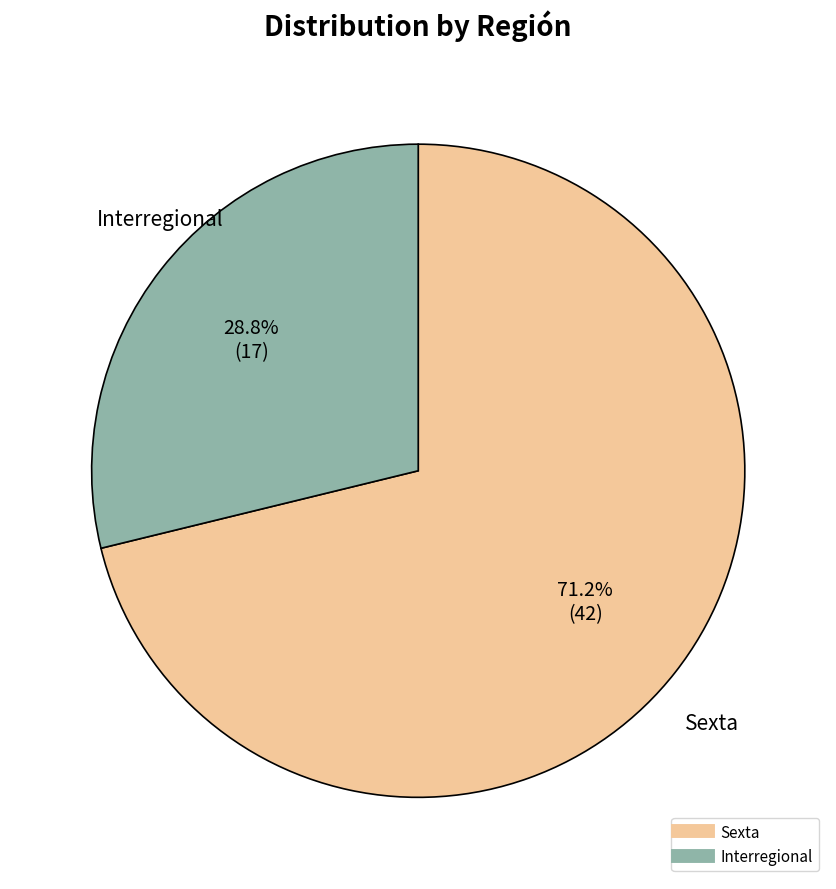

Rank the categories by value from lowest to highest.

Interregional, Sexta